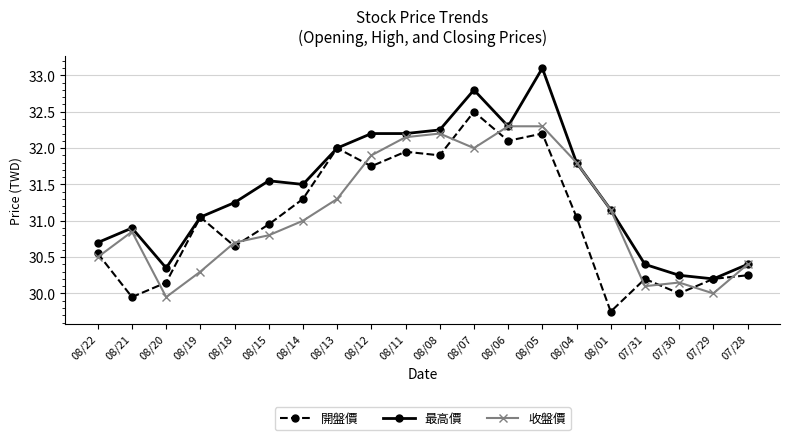

What is the label of the 1st point from the right?

07/28